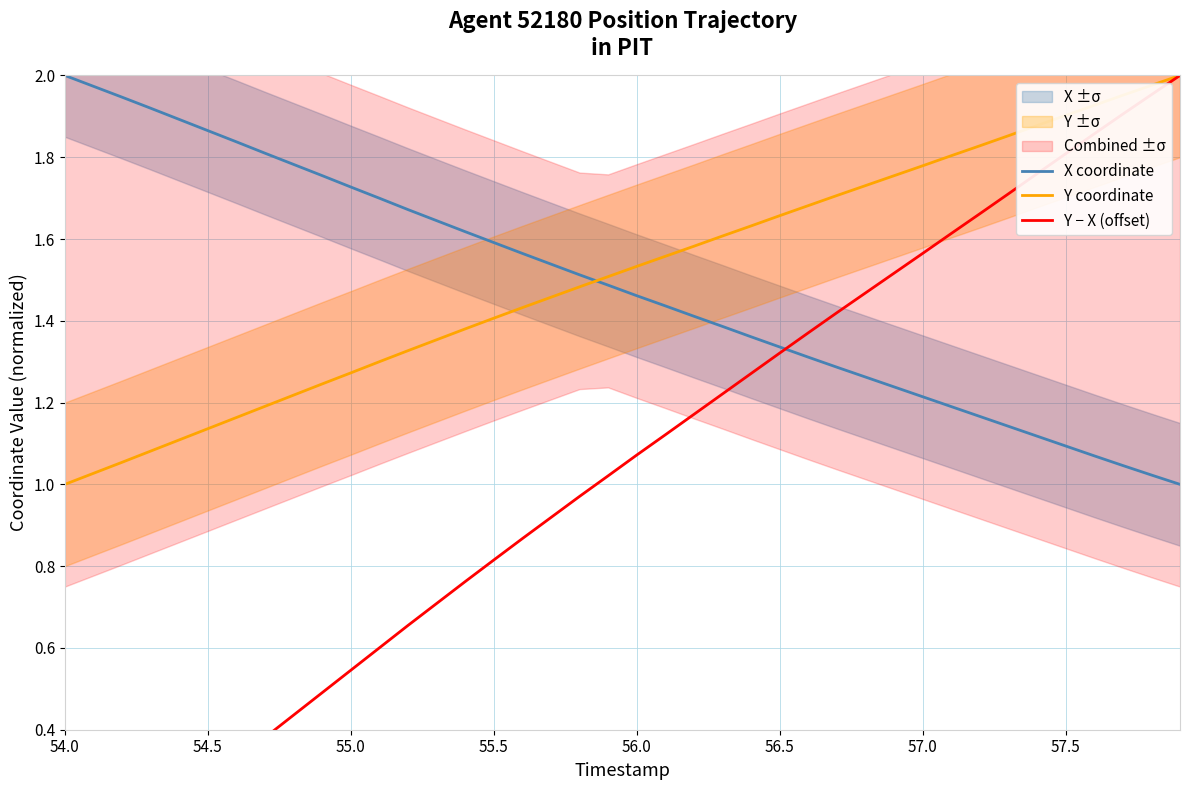

True or false: X coordinate and Y coordinate cross at least once.

True